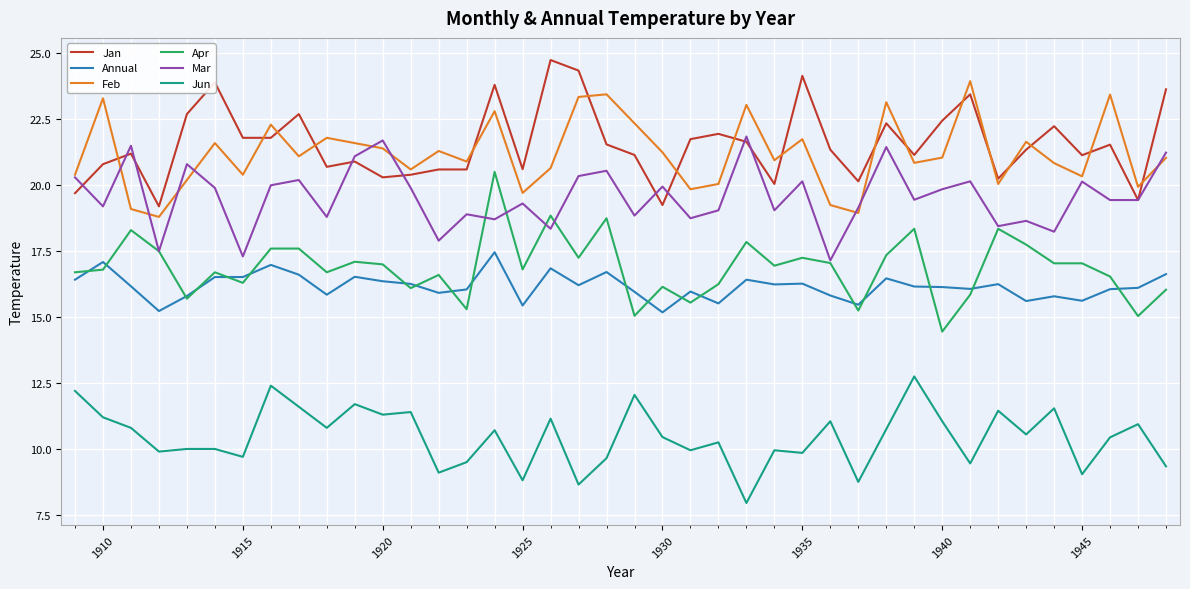

True or false: Jan and Jun intersect in this chart.

False